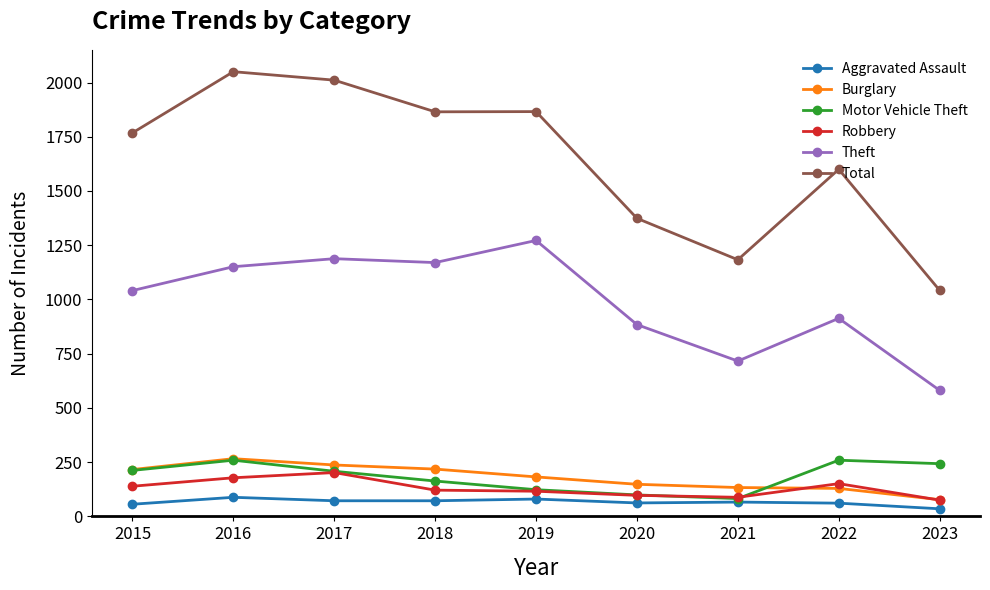

How many lines are shown in the chart?

6